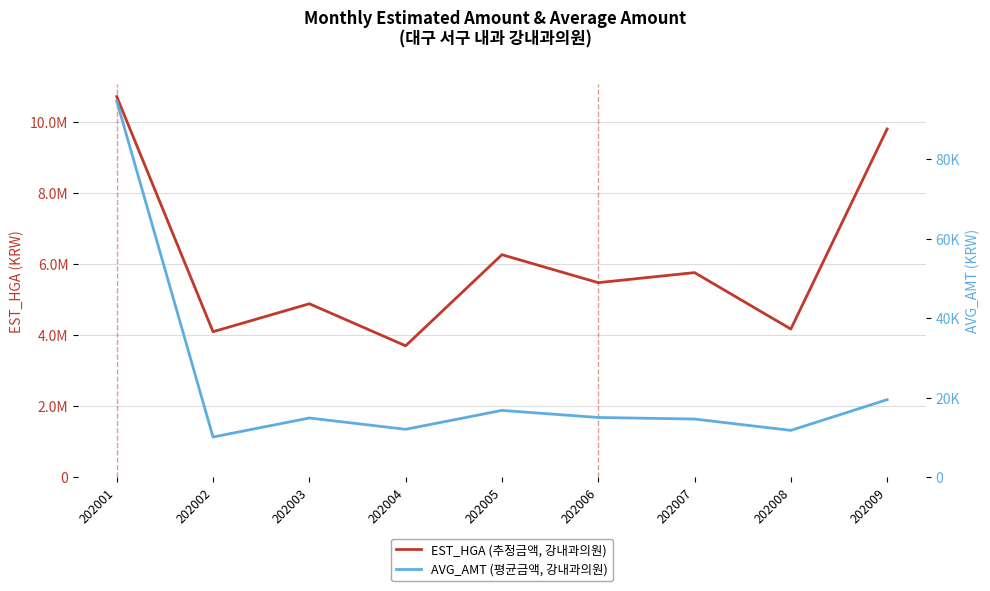

What is the difference between the maximum and minimum values in the EST_HGA (추정금액, 강내과의원) series?

7018459